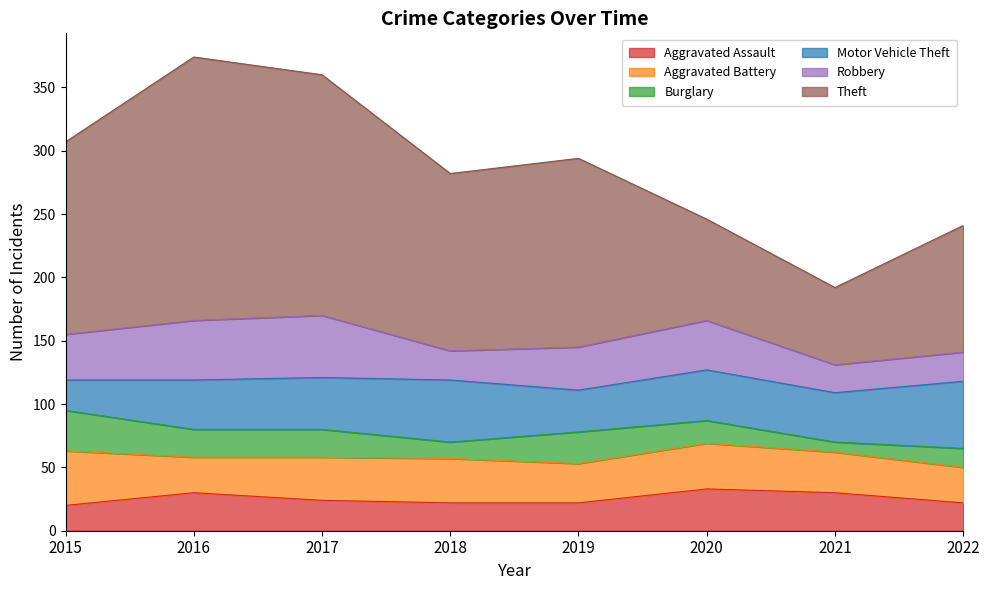

Rank the series at 2017 from highest to lowest value.

Theft, Robbery, Motor Vehicle Theft, Aggravated Battery, Aggravated Assault, Burglary